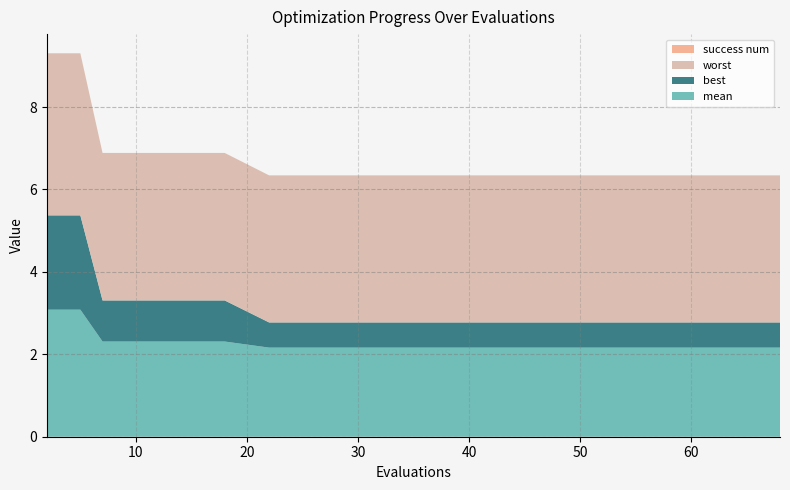

Reading left to right, list all the values displayed in this chart.

mean: 3.1	3.1	3.1	2.3	2.3	2.3	2.3	2.2	2.2	2.2	2.2	2.2	2.2	2.2	2.2
best: 2.3	2.3	2.3	1.0	1.0	1.0	1.0	0.6	0.6	0.6	0.6	0.6	0.6	0.6	0.6
worst: 3.9	3.9	3.9	3.6	3.6	3.6	3.6	3.6	3.6	3.6	3.6	3.6	3.6	3.6	3.6
success num: 0.0	0.0	0.0	0.0	0.0	0.0	0.0	0.0	0.0	0.0	0.0	0.0	0.0	0.0	0.0